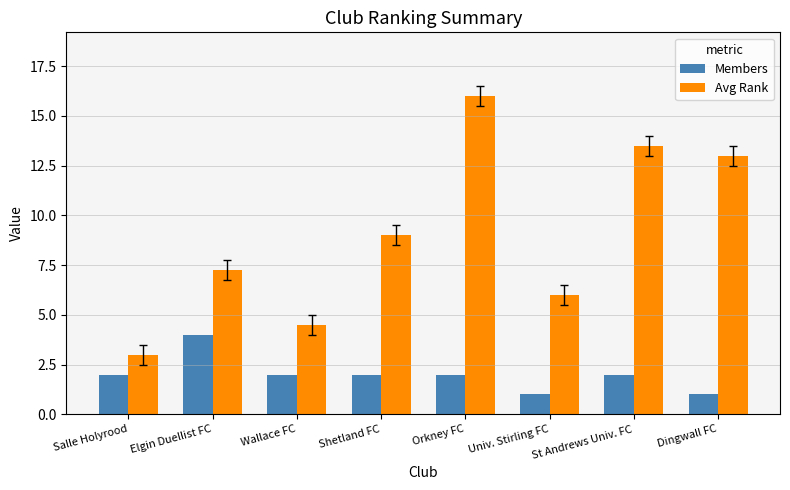

Rank the series by their average value, from highest to lowest.

Avg Rank, Members